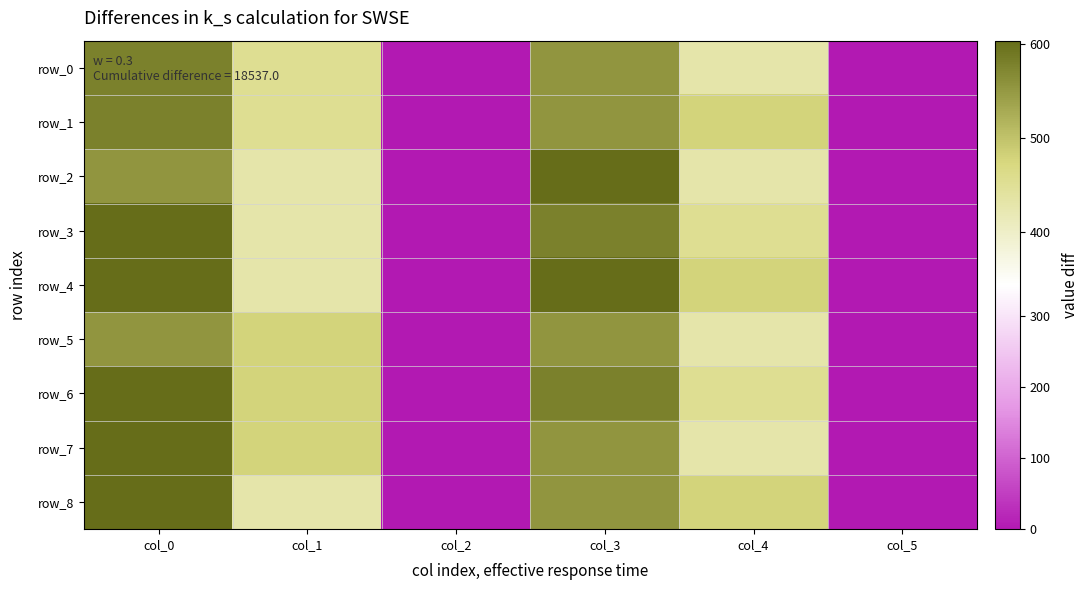

What is the highest value of the row_4 series?

603.3